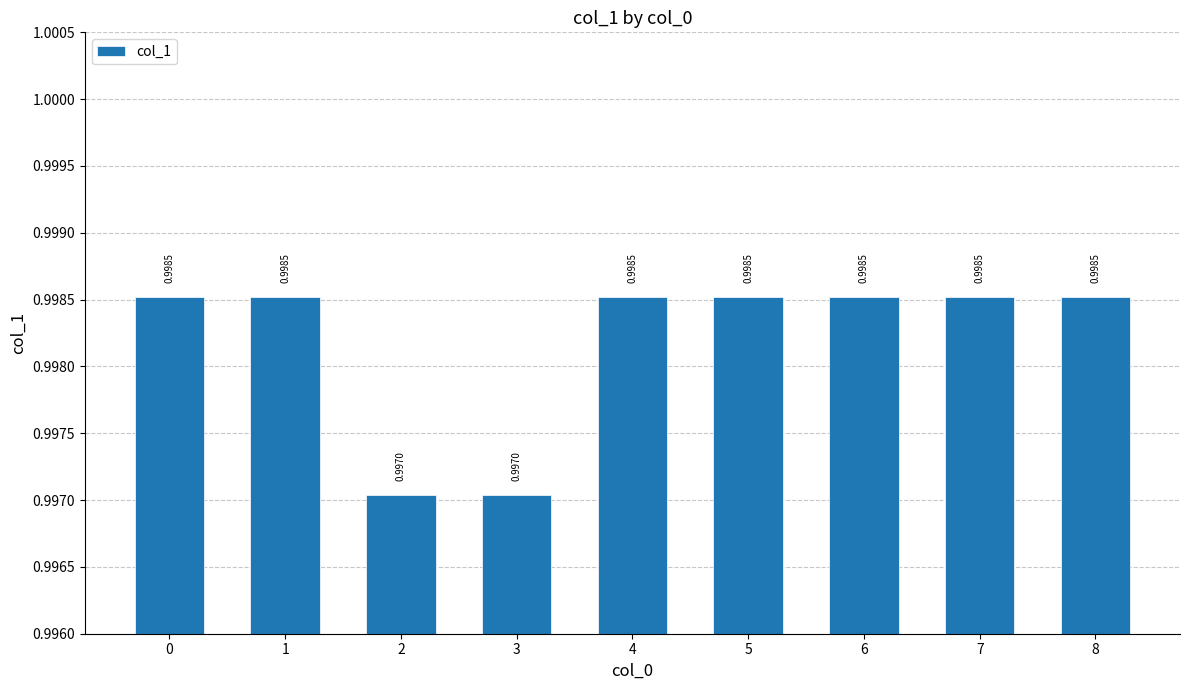

What is the approximate value at 0?

1.0